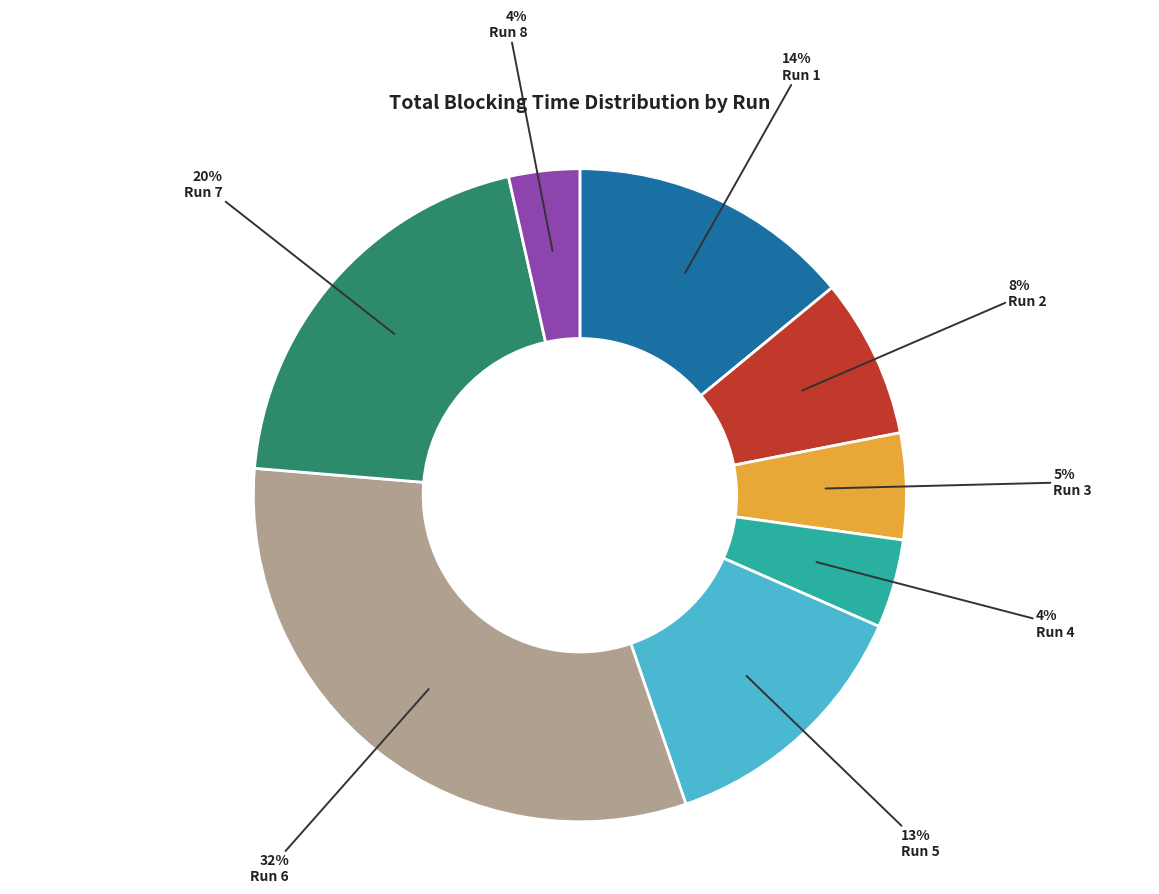

To the nearest percent, what is the difference between the largest and smallest slice percentages?

28%